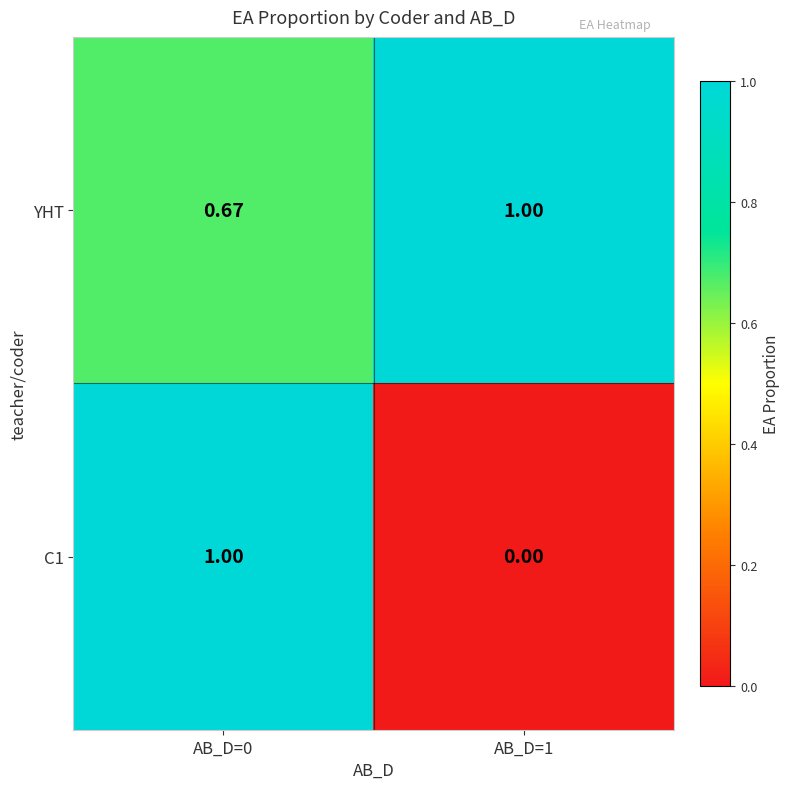

Which series has the largest total across all categories?

YHT